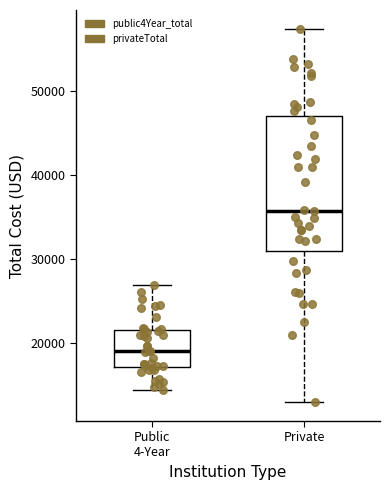

Where does the lower whisker of the box for Public 4-Year end on the y-axis? The values are not printed on the chart, so give them approximately, as read against the axis.

14000